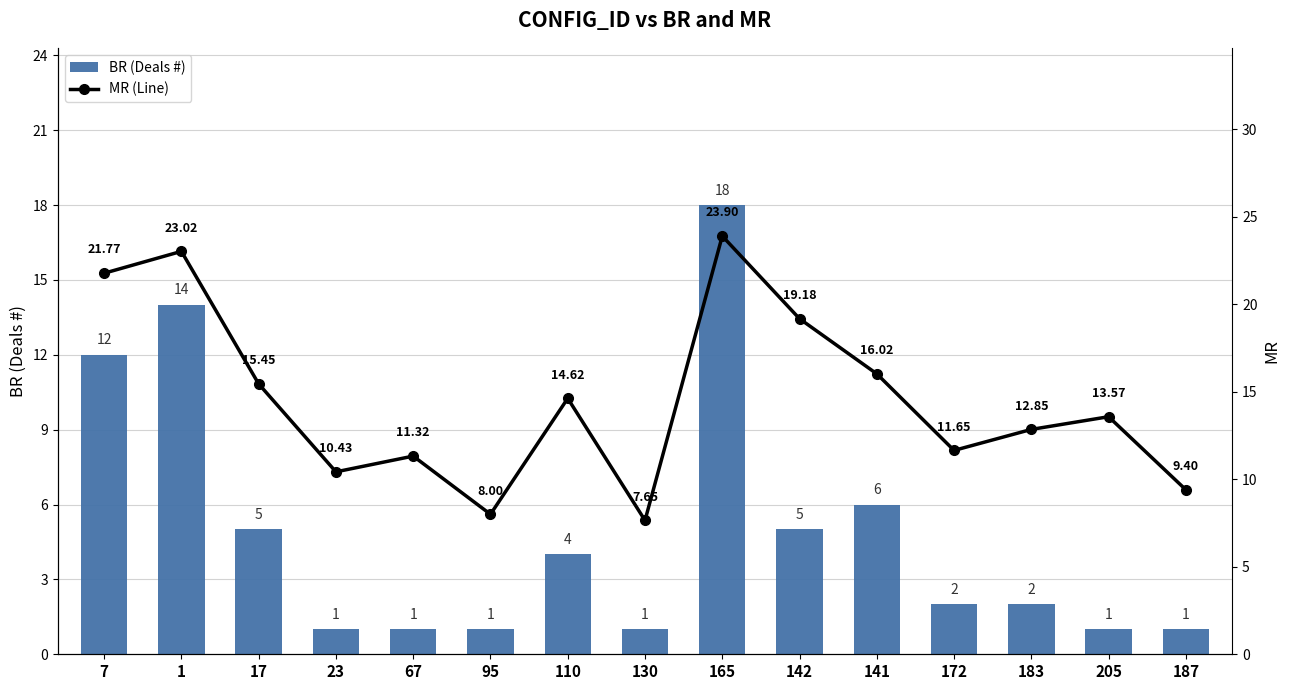

Reading left to right, extract all data points from this chart.

BR (Deals #): 12.0	14.0	5.0	1.0	1.0	1.0	4.0	1.0	18.0	5.0	6.0	2.0	2.0	1.0	1.0
MR (Line): 21.8	23.0	15.4	10.4	11.3	8.0	14.6	7.7	23.9	19.2	16.0	11.7	12.8	13.6	9.4